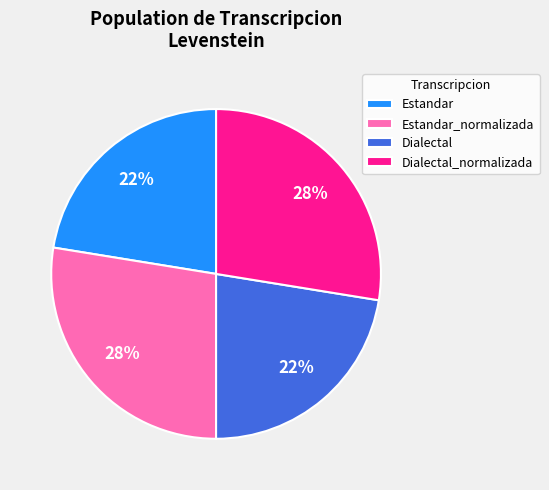

What percentage is the Dialectal_normalizada slice, to the nearest percent?

28%